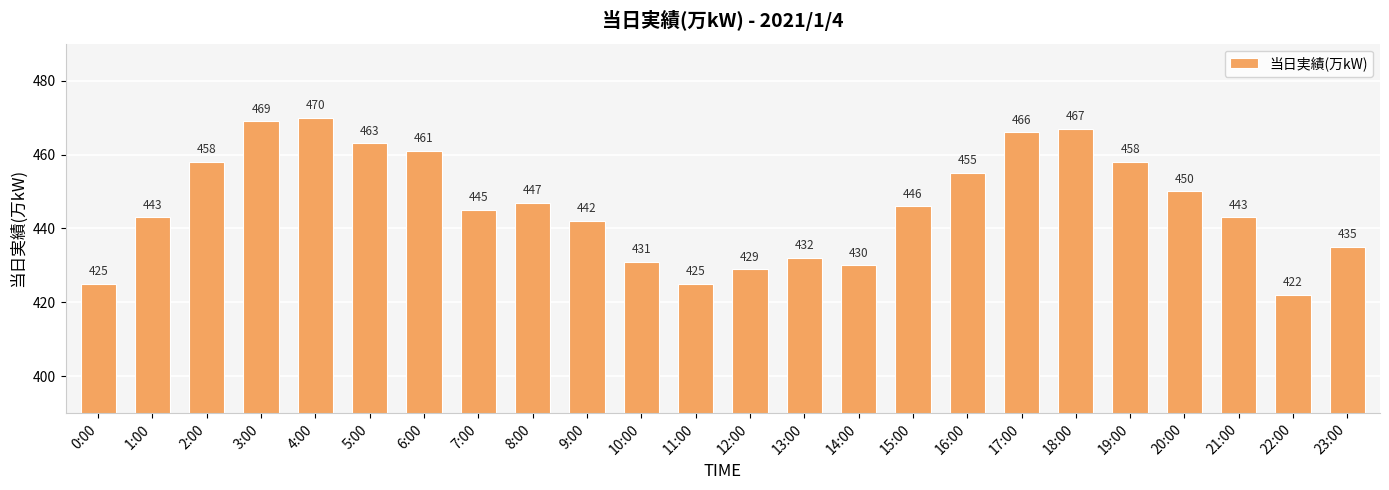

How many data points are less than 446?

12